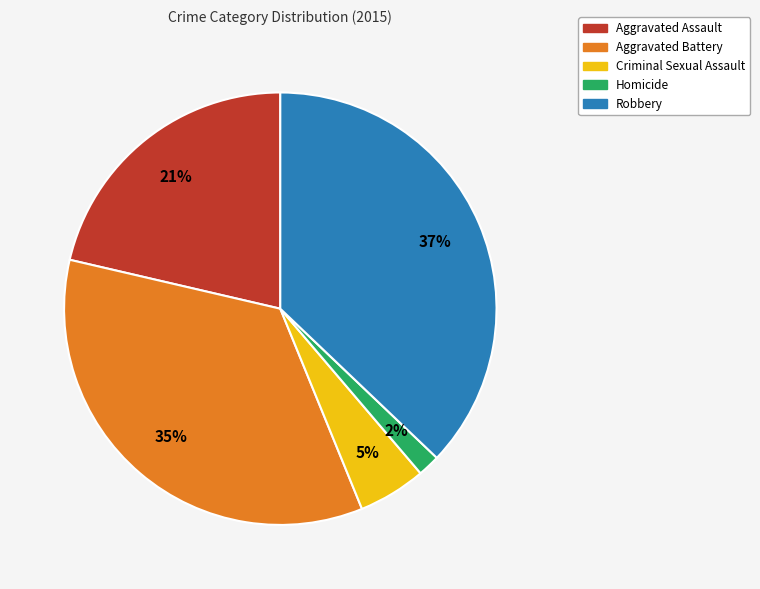

Between Robbery and Criminal Sexual Assault, which is larger?

Robbery